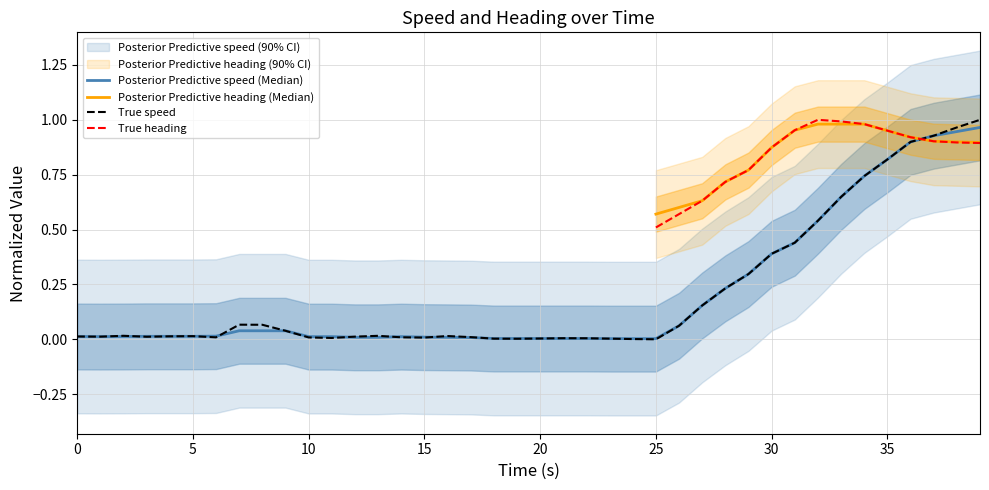

What is the label of the 30th point from the right?

10